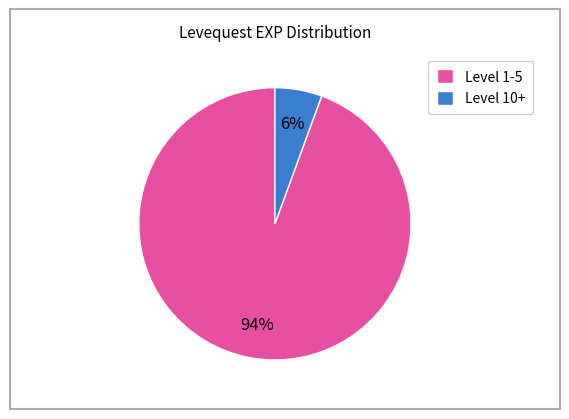

Combined, do Level 10+ and Level 1-5 account for over 50%?

Yes